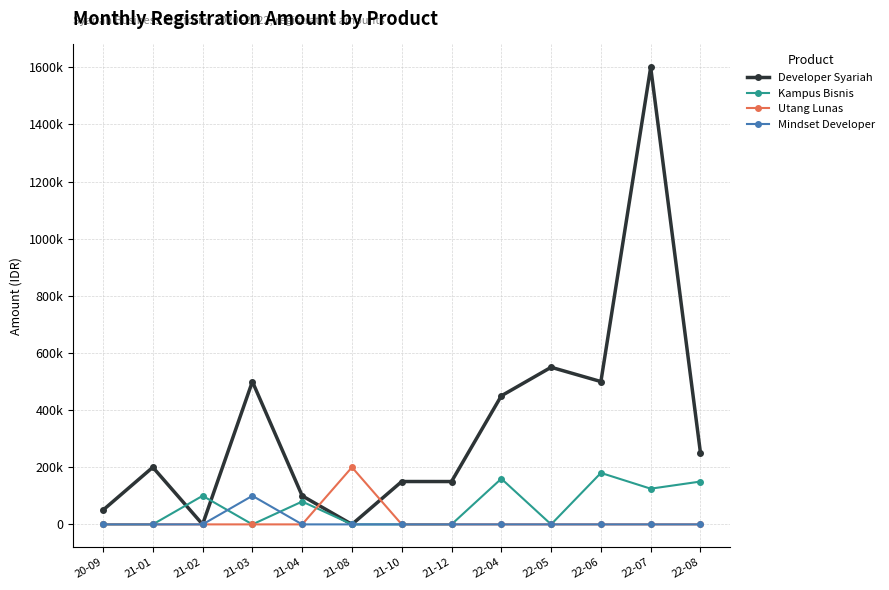

Is this an area chart (filled region under the line)?

No